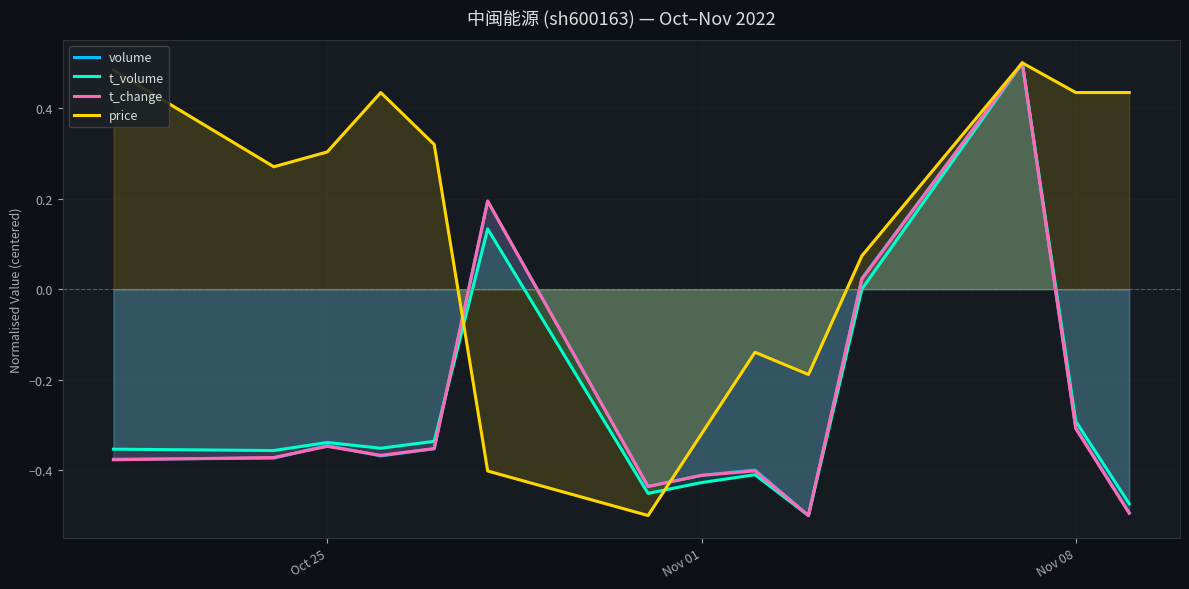

Which series has the largest total across all categories?

price